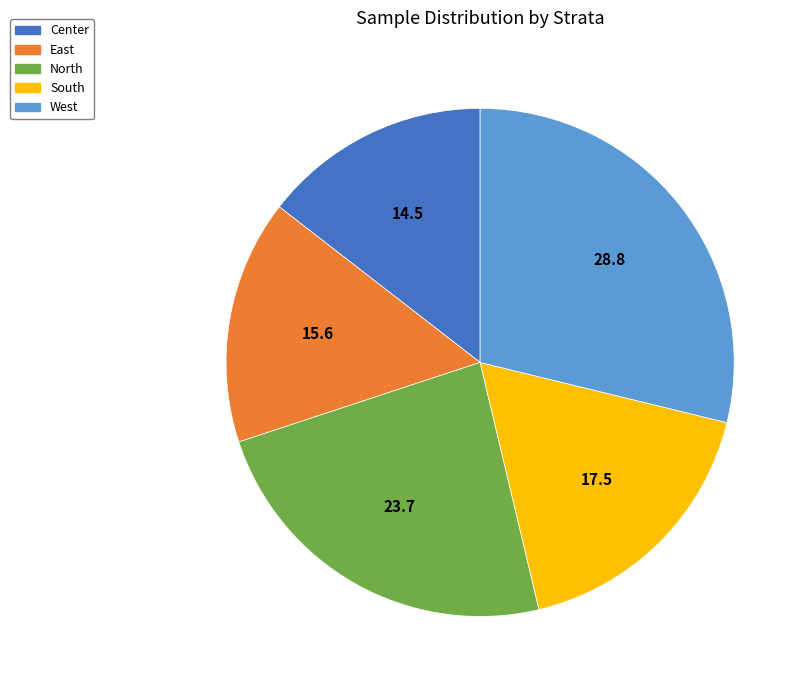

Count the number of slices in the pie.

5